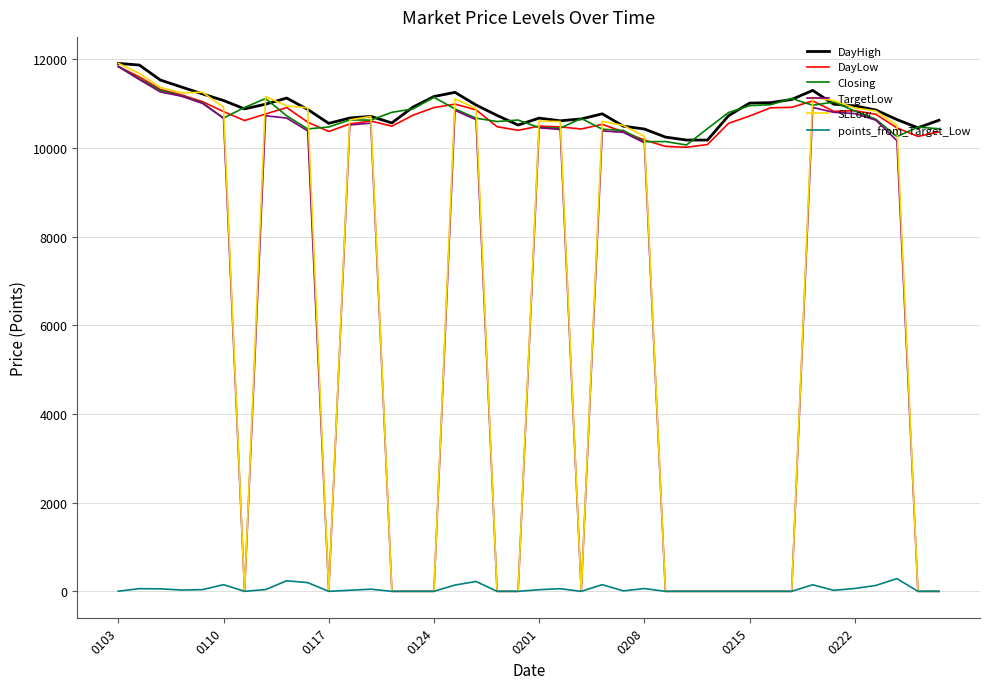

Which series has the largest range (max minus min)?

SLLow